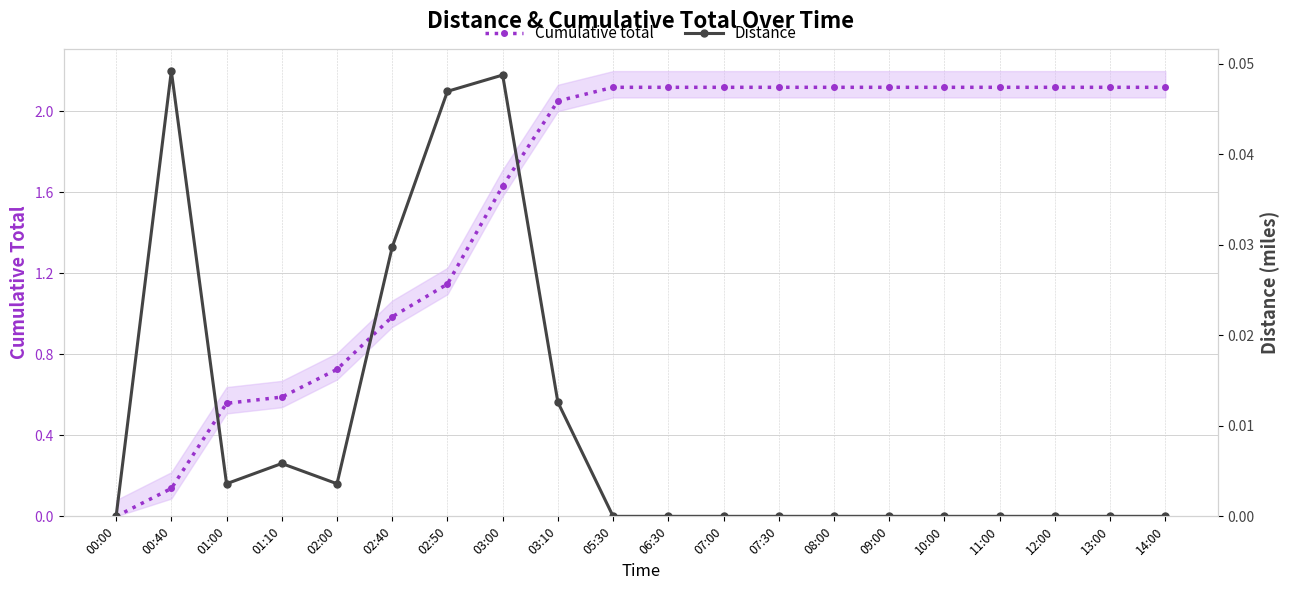

True or false: Distance and Cumulative total intersect in this chart.

False